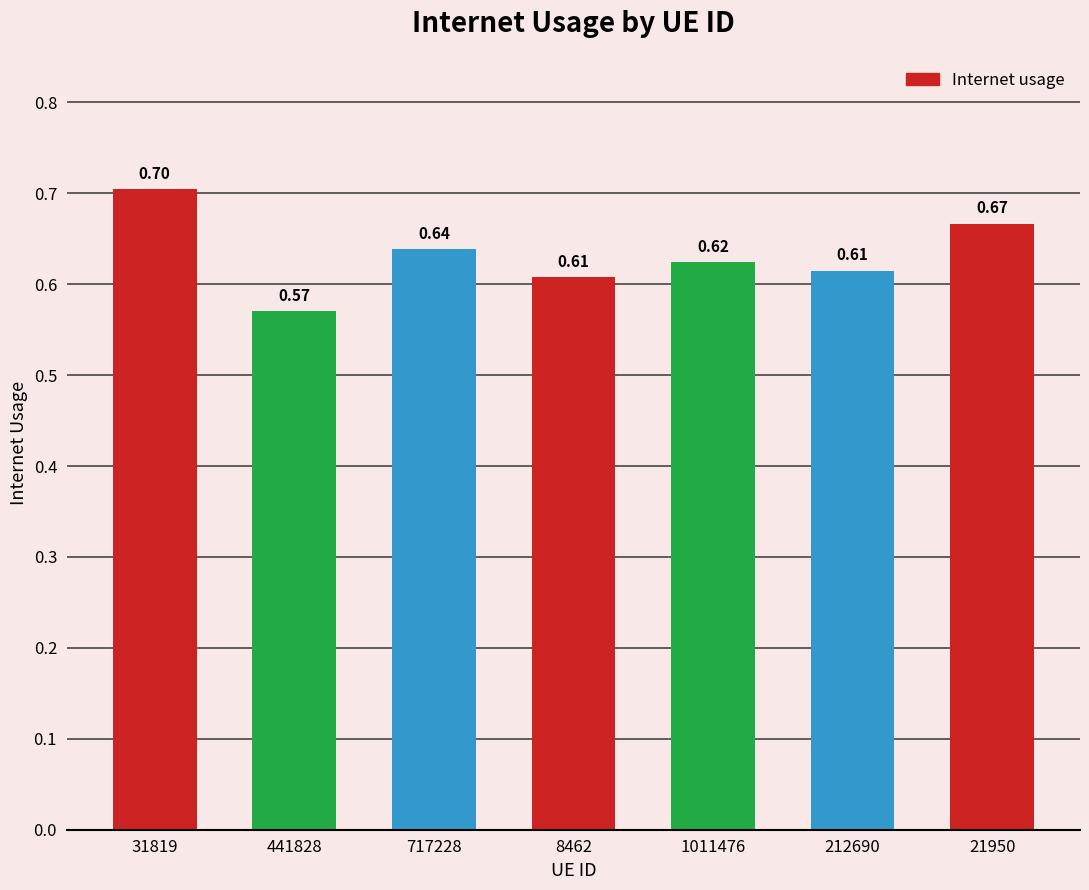

What is the label of the 6th bar from the left?

212690